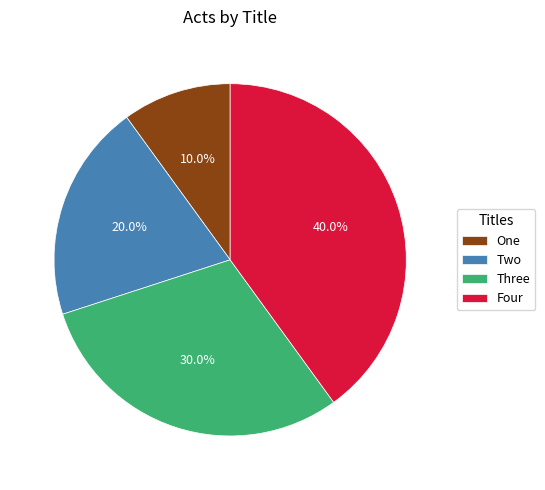

Which category has the smallest portion of the pie?

One